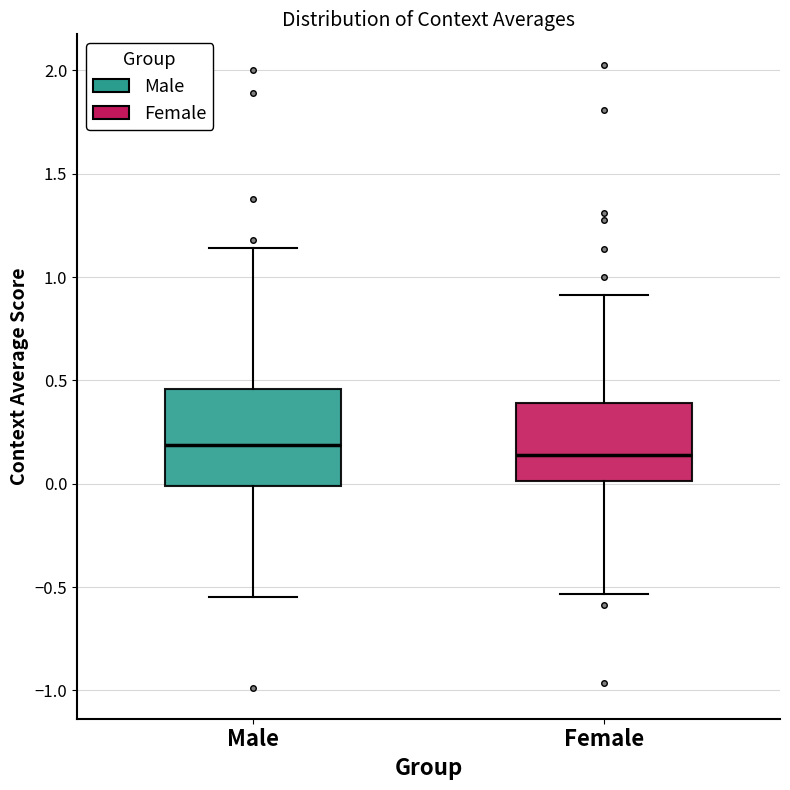

Where does the median line of the box for Male sit on the y-axis? The values are not printed on the chart, so give them approximately, as read against the axis.

0.20